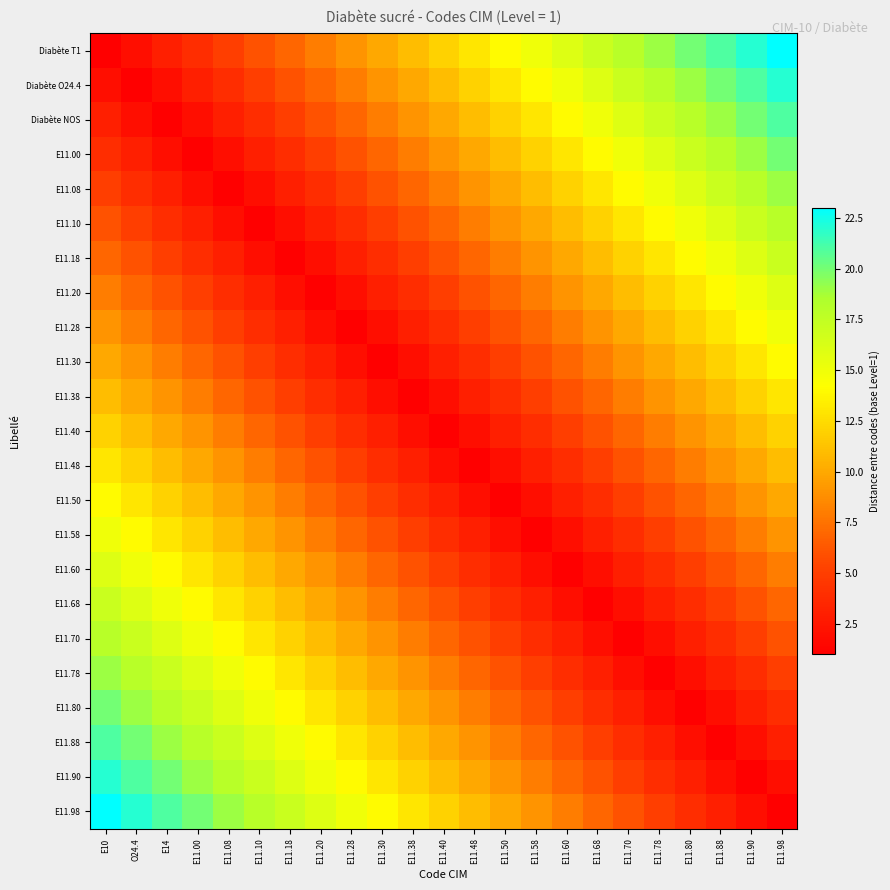

Count the number of categories in the chart.

23